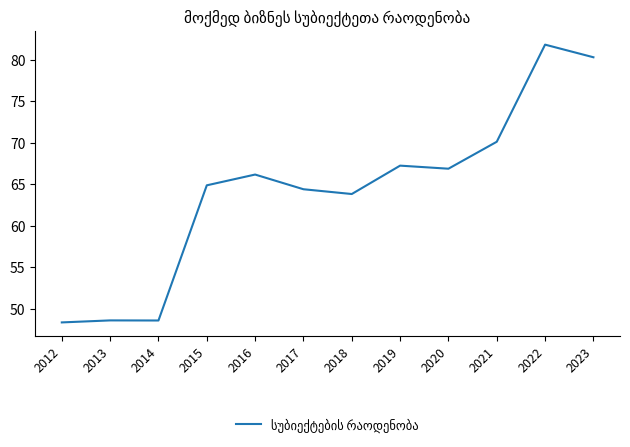

What is the difference between the maximum and minimum values?

33.5